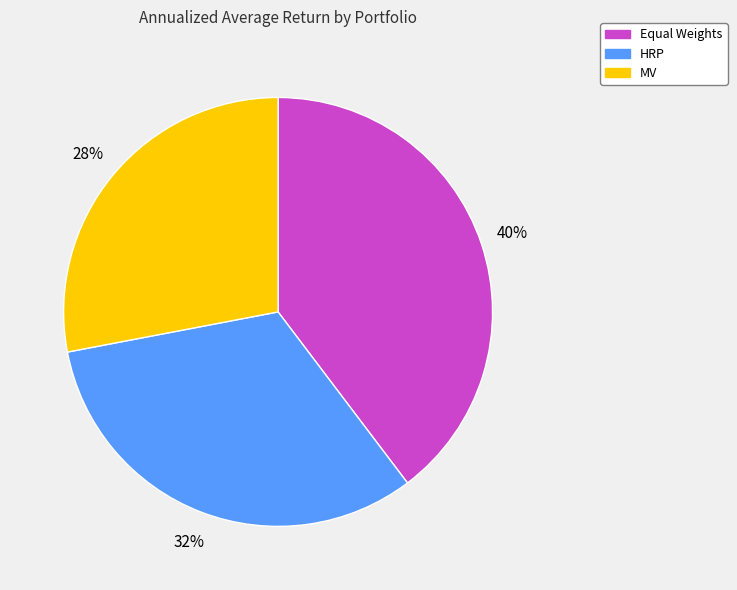

How many segments does this pie chart have?

3